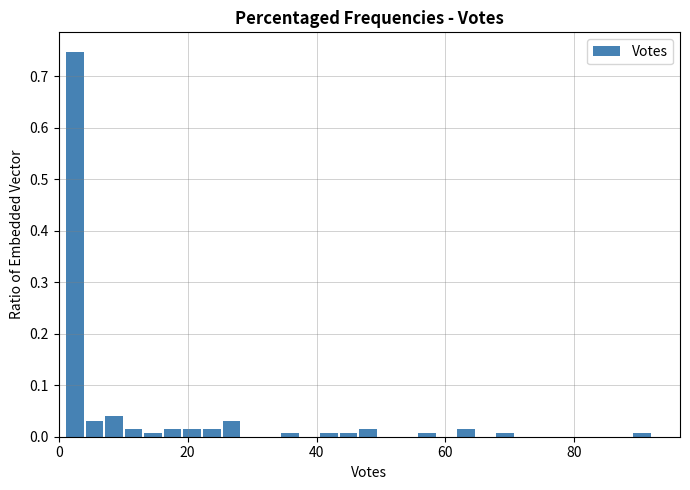

Read against the x-axis, roughly where is the centre of the tallest bar?

2